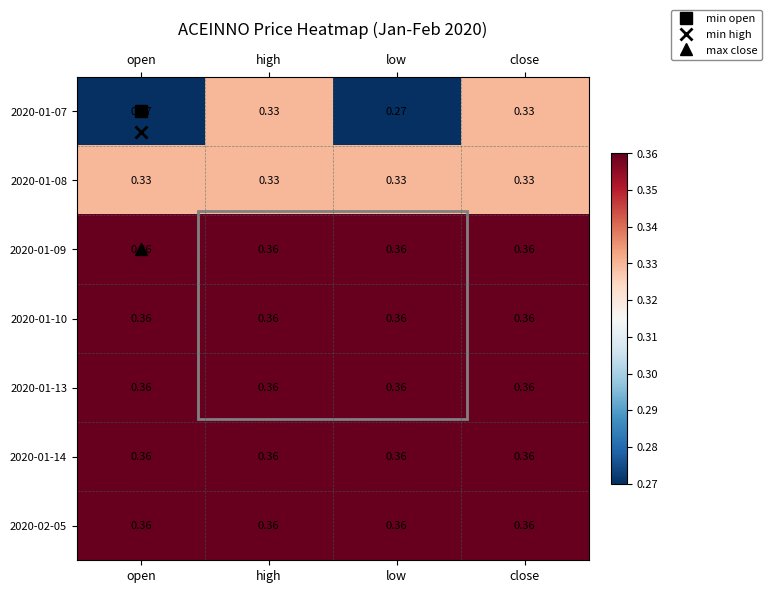

Is the value of 2020-01-08 at high greater than the value of 2020-01-07 at open?

Yes